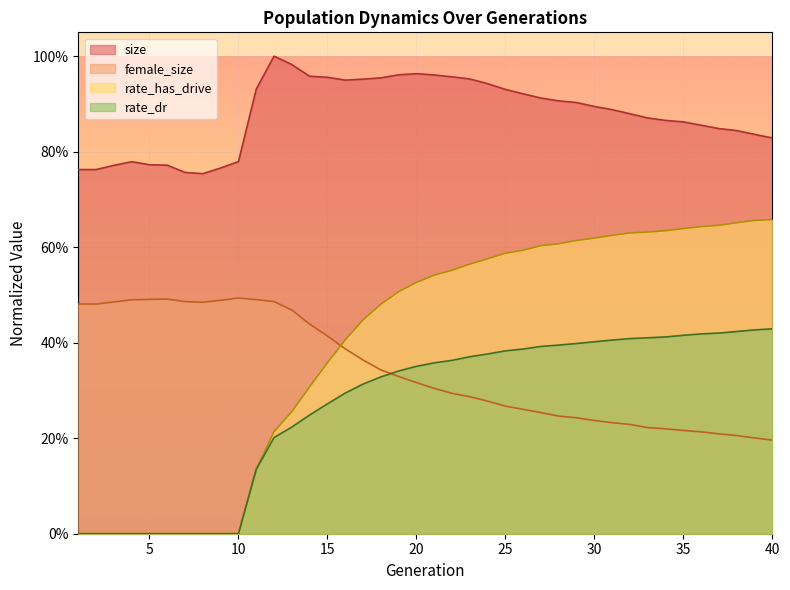

Which series has the widest spread of values?

rate_has_drive